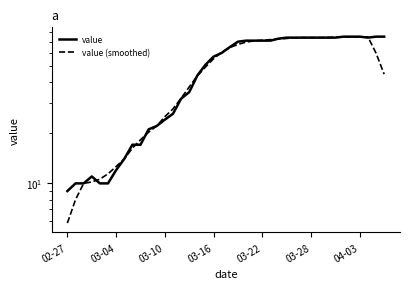

Rank the series by their average value, from highest to lowest.

value, value (smoothed)